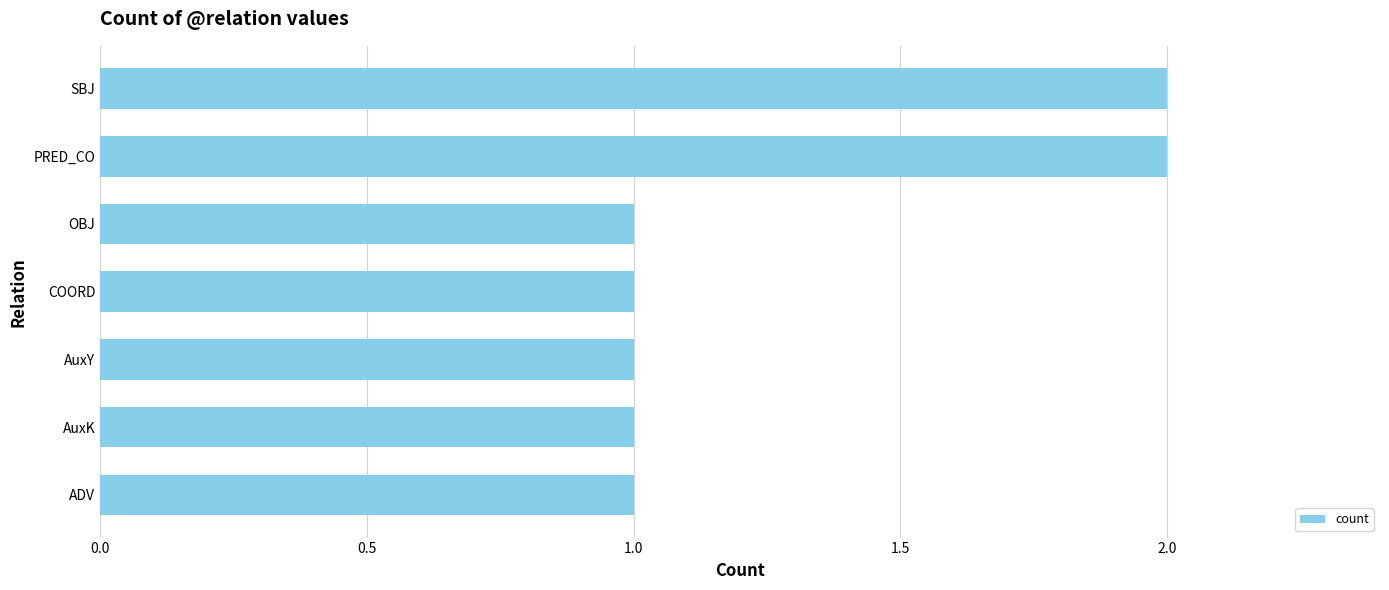

The value at AuxK is 2. True or false?

False